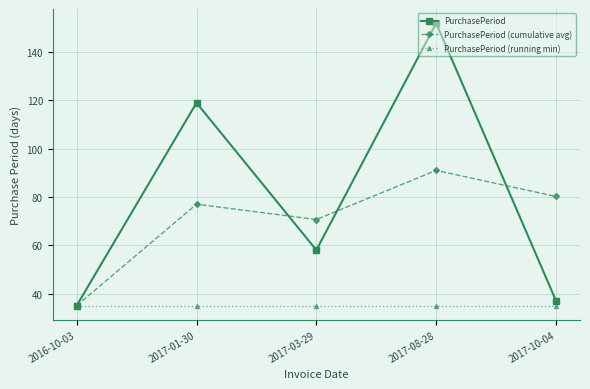

At how many categories does at least one series exceed 129?

1